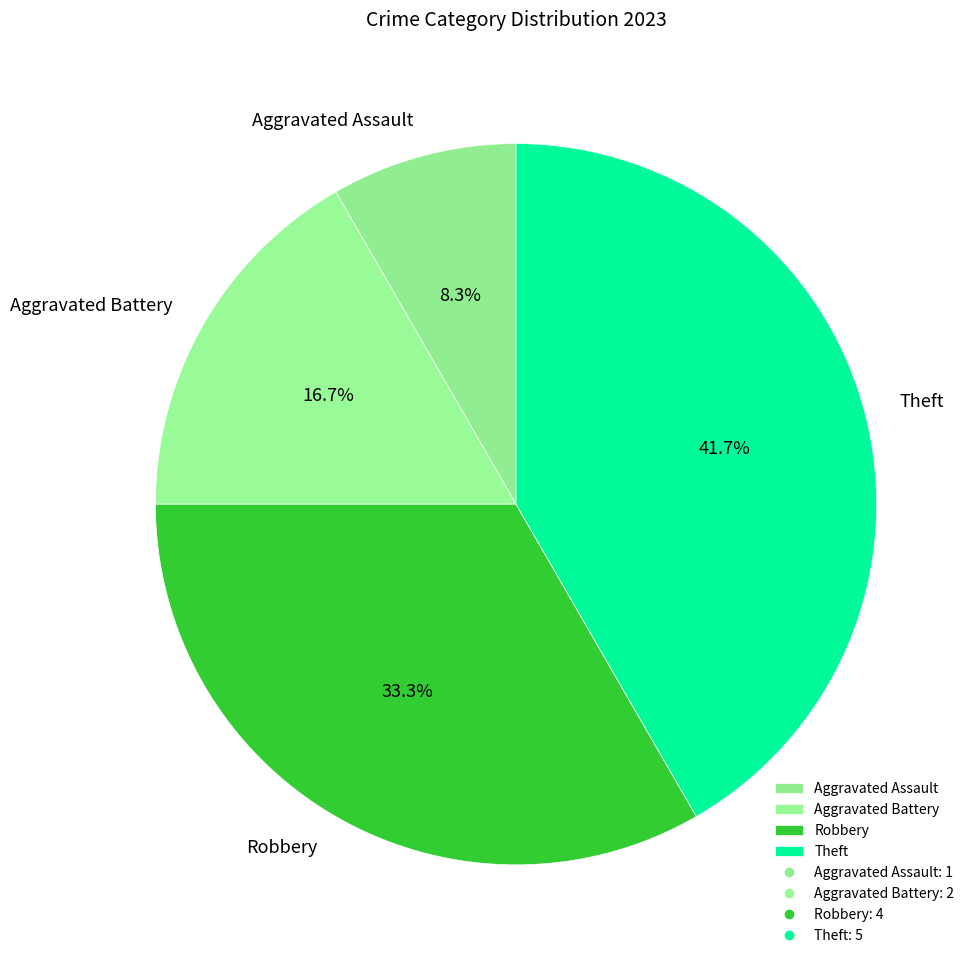

Which slice is the smallest?

Aggravated Assault